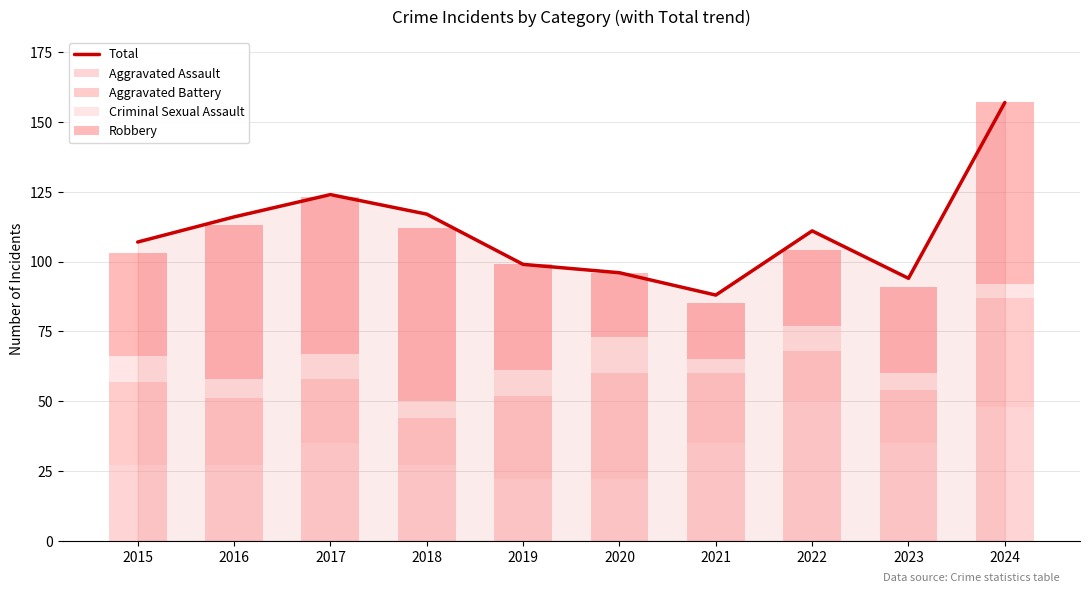

Is it true that Aggravated Battery equals 18 at 2022?

True